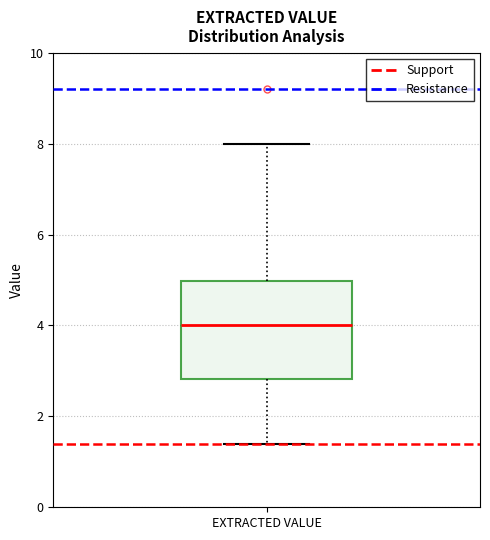

Transcribe this box plot: give where the median line is, the range the box spans, and where the two whiskers end, as read against the y-axis. The values are not printed on the chart, so give them approximately, as read against the axis.

median 4.0, box 2.8 to 5.0, whiskers 1.4 to 8.0